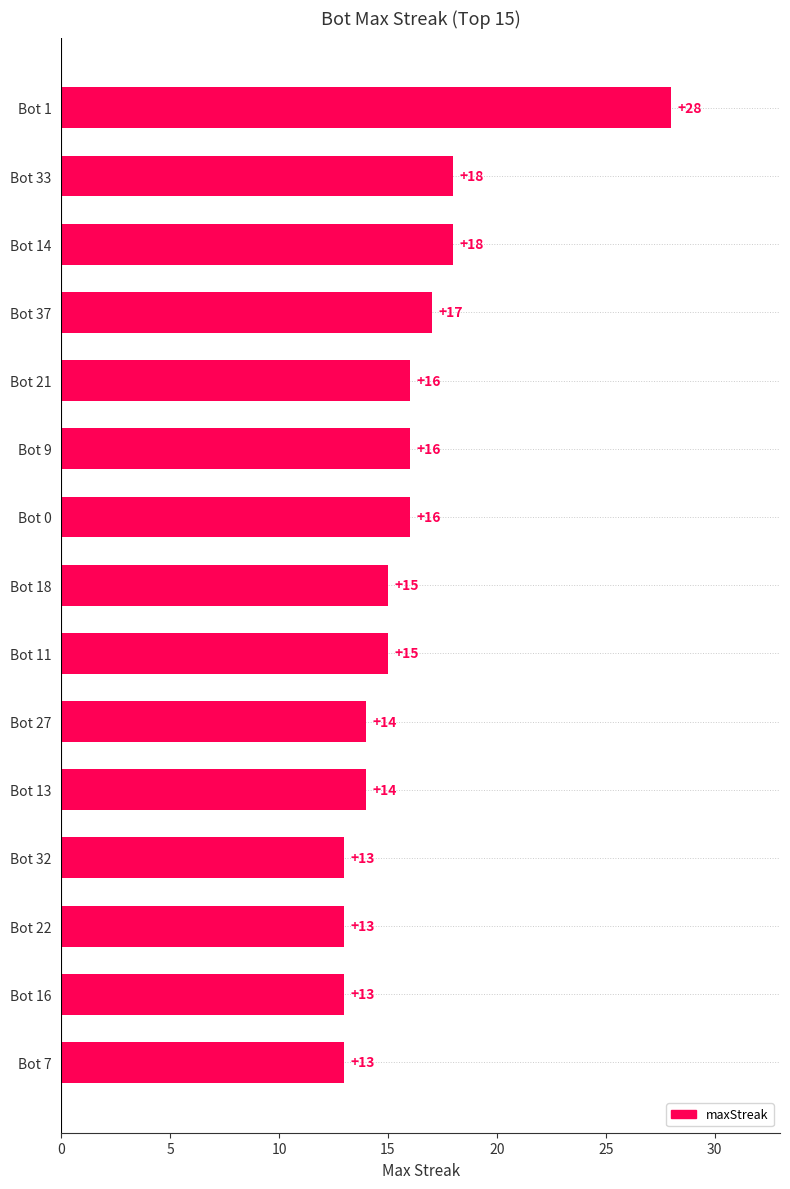

How many data points are less than 15?

6